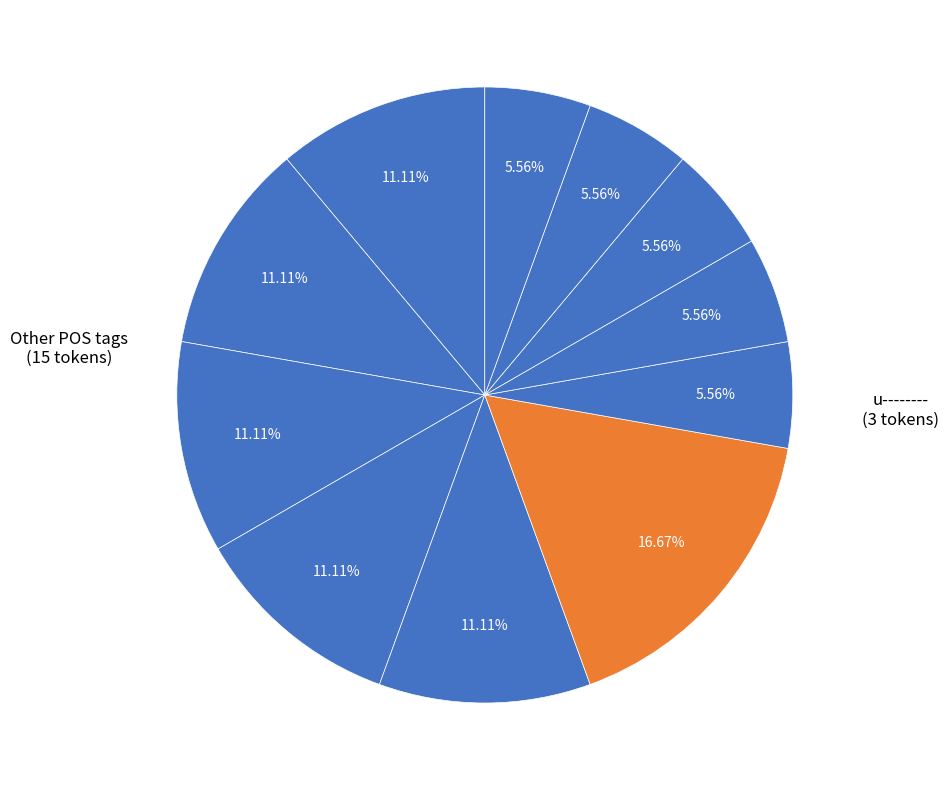

Which slice is the largest?

u--------